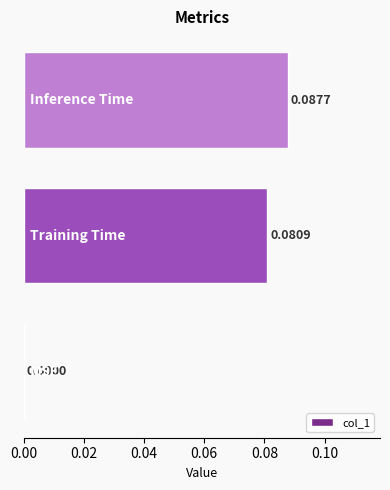

Are the bars horizontal?

Yes